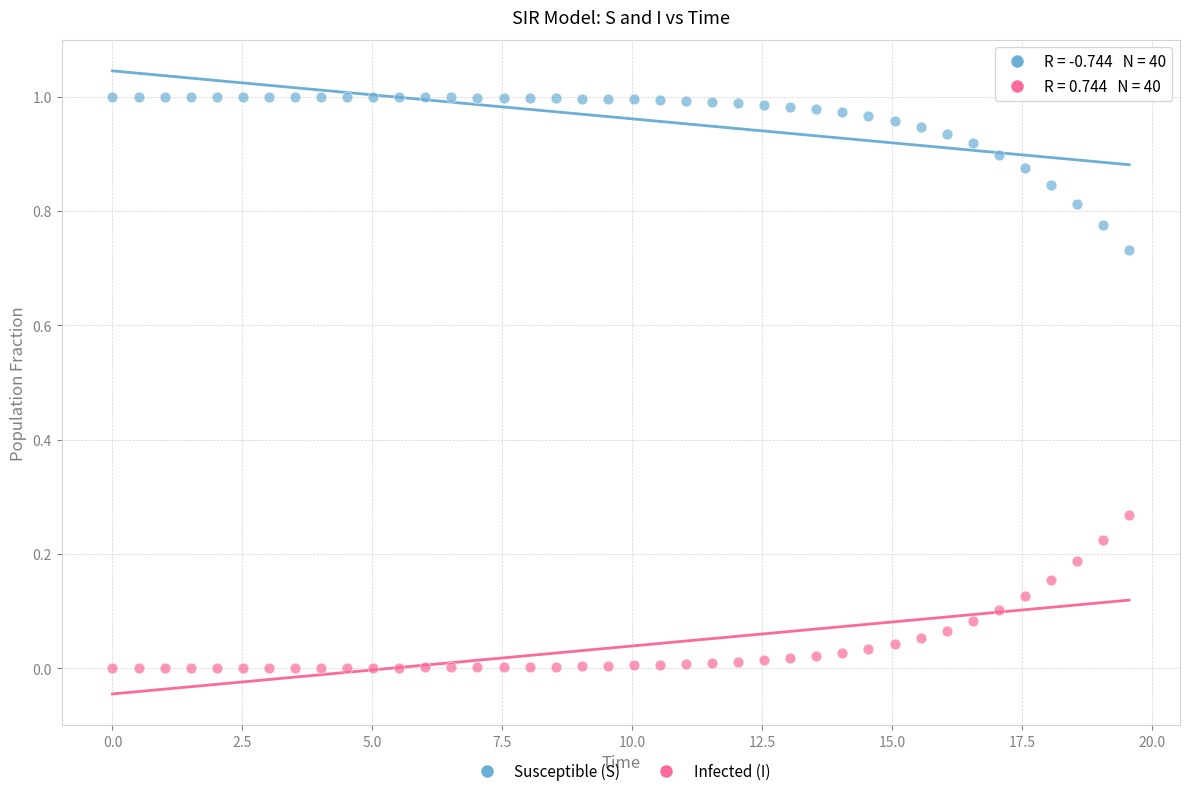

Which series reaches the maximum Y coordinate?

Susceptible (S)